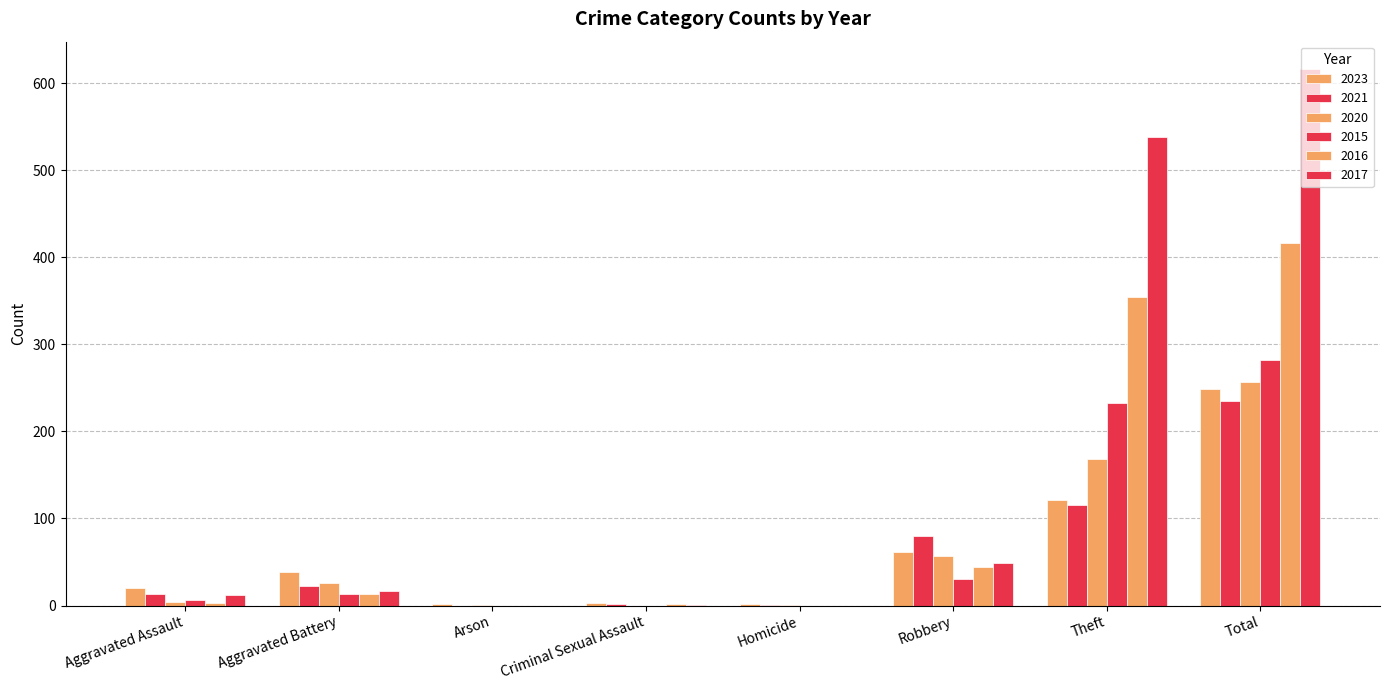

Rank the categories by 2023 value from highest to lowest.

Total, Theft, Robbery, Aggravated Battery, Aggravated Assault, Criminal Sexual Assault, Arson, Homicide